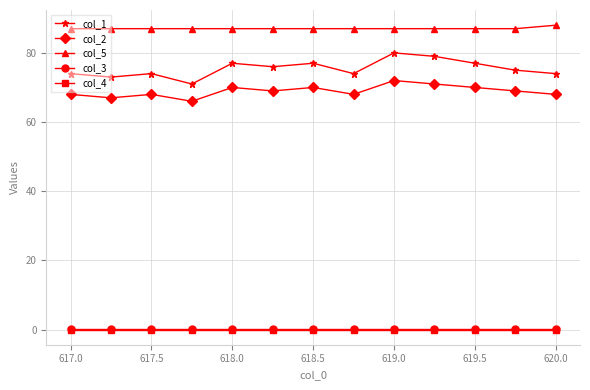

What is the difference between the maximum and minimum values in the col_2 series?

6.0